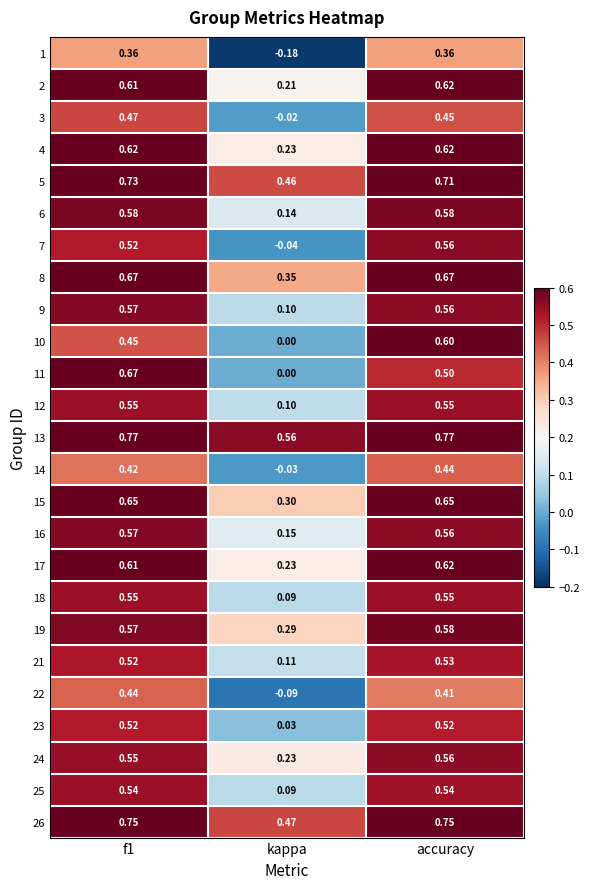

At which label is 10 closest to 0?

kappa